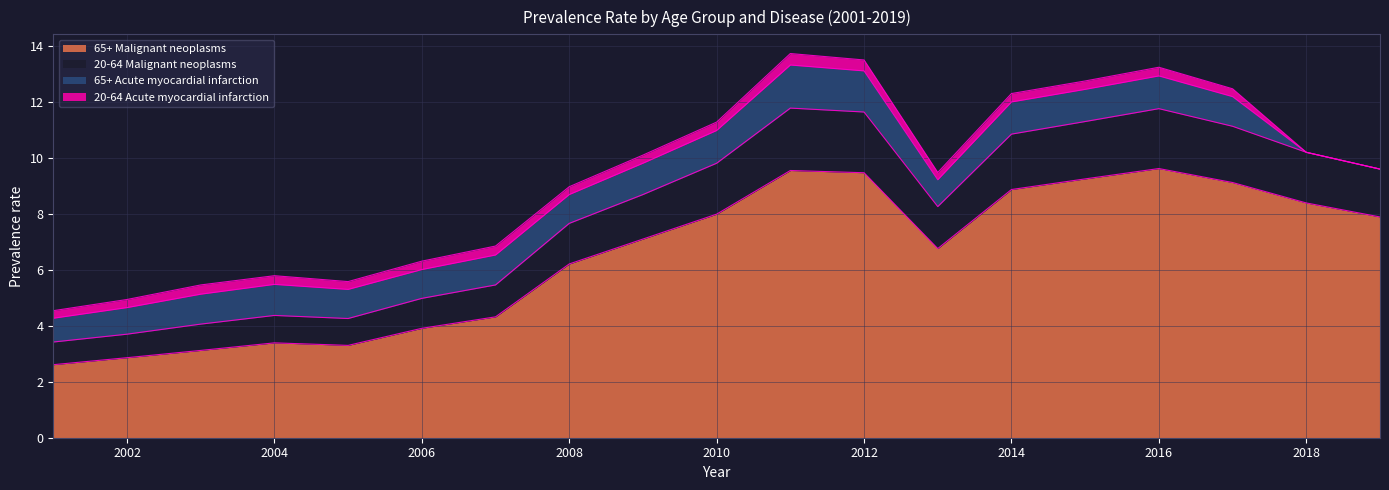

In 20-64 Malignant neoplasms, how many points are higher than both neighbors (excluding endpoints)?

3